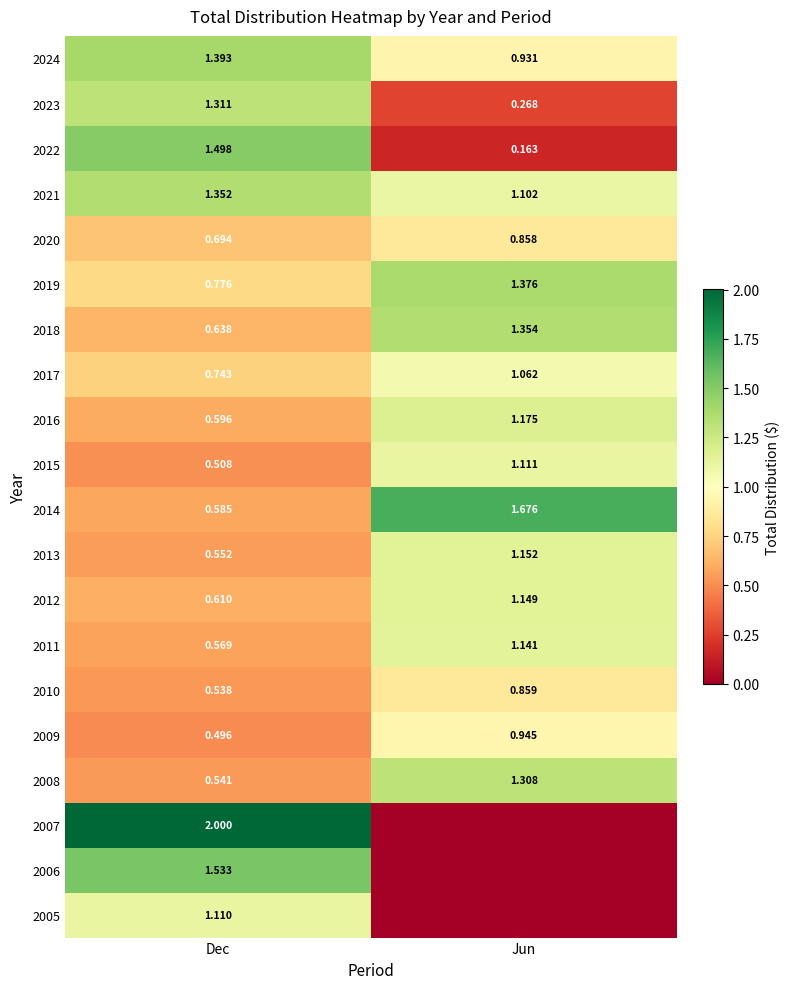

At which label does 2014 reach its peak?

Jun